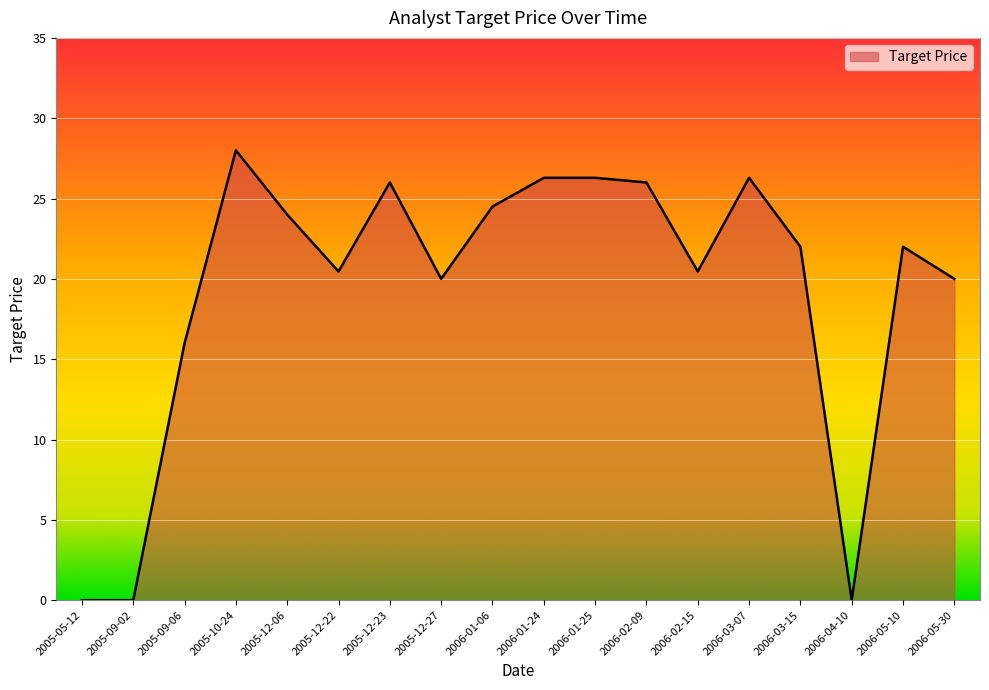

The value at 2005-05-12 is 9.6. True or false?

False